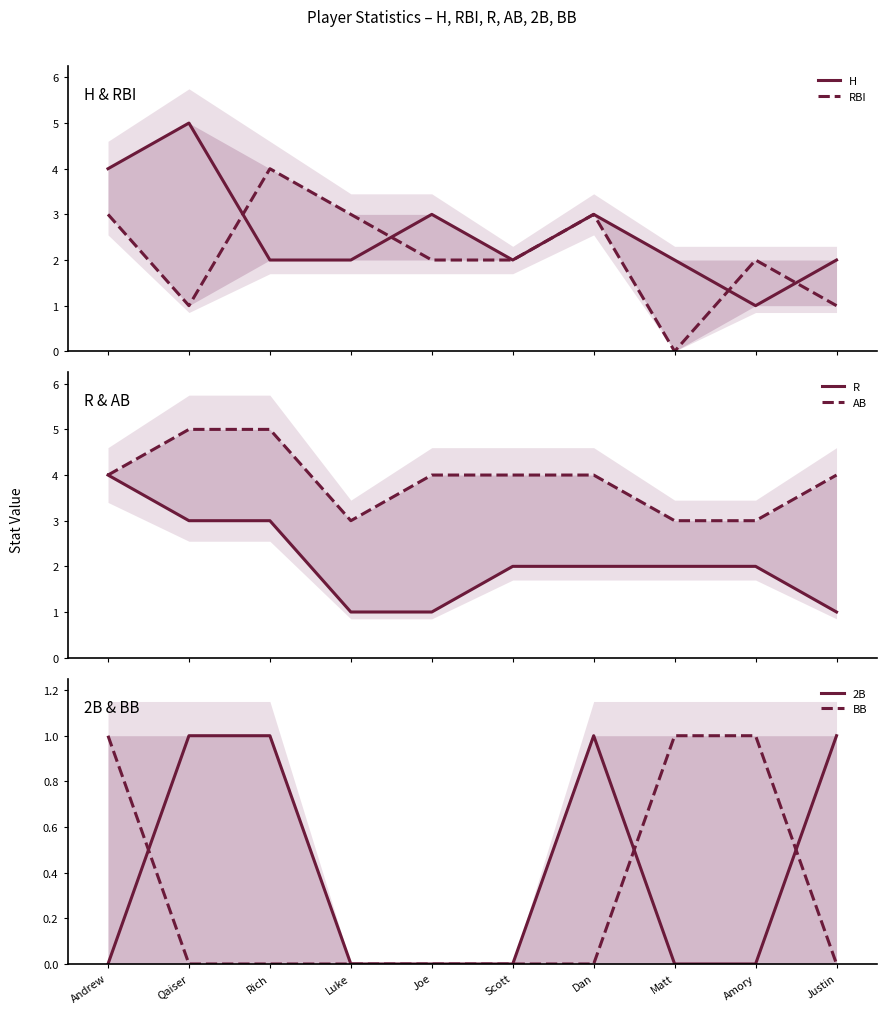

What is the spread (max minus min) of values at Scott?

4